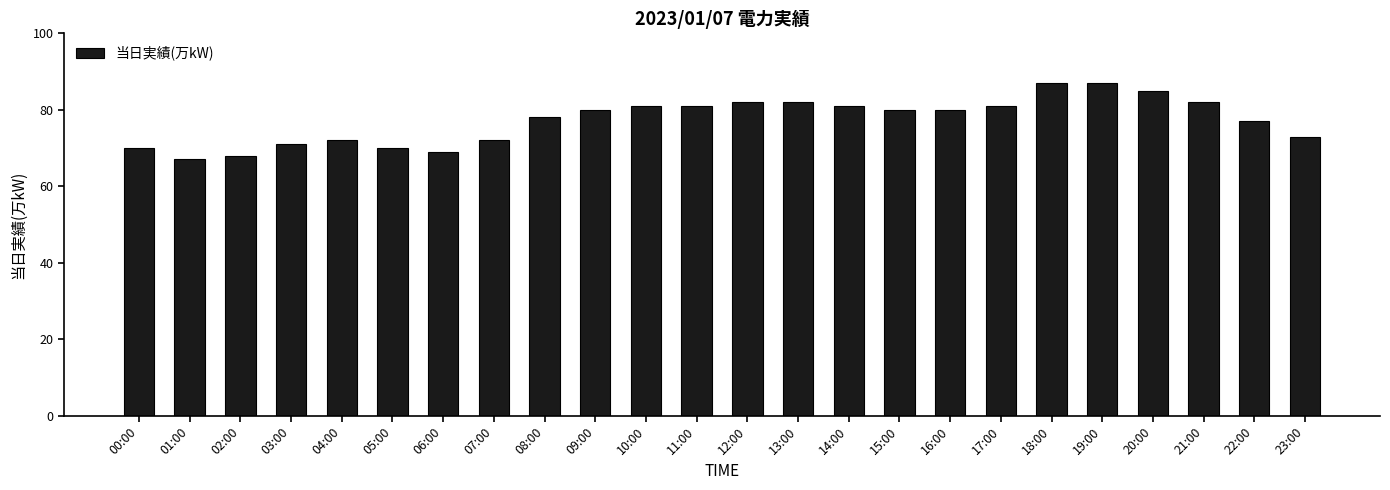

What is the sum of the values at 01:00 and 07:00?

139